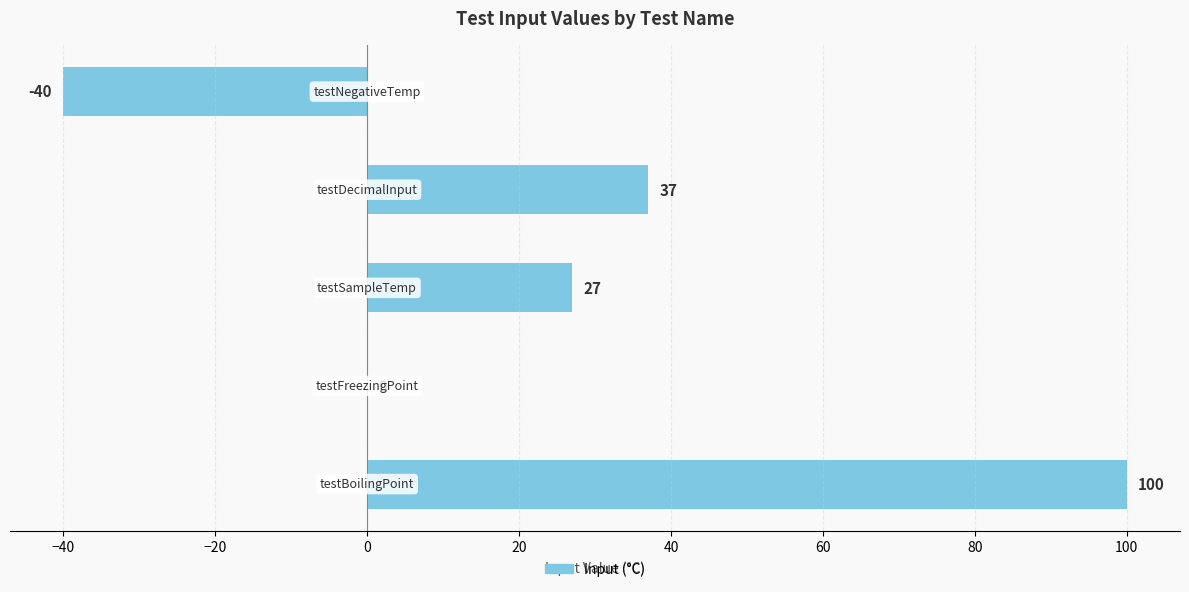

What is the maximum value shown in the chart?

100